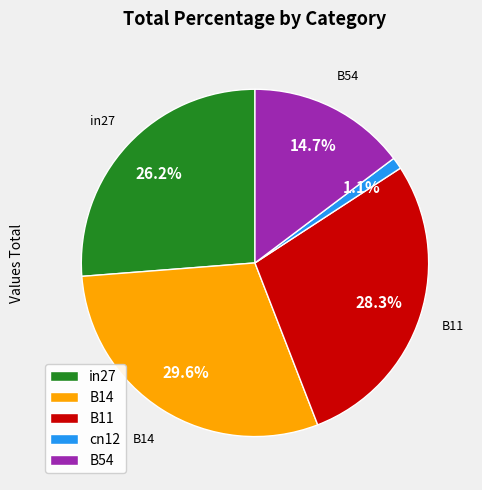

Is there any slice that represents more than half of the pie?

No